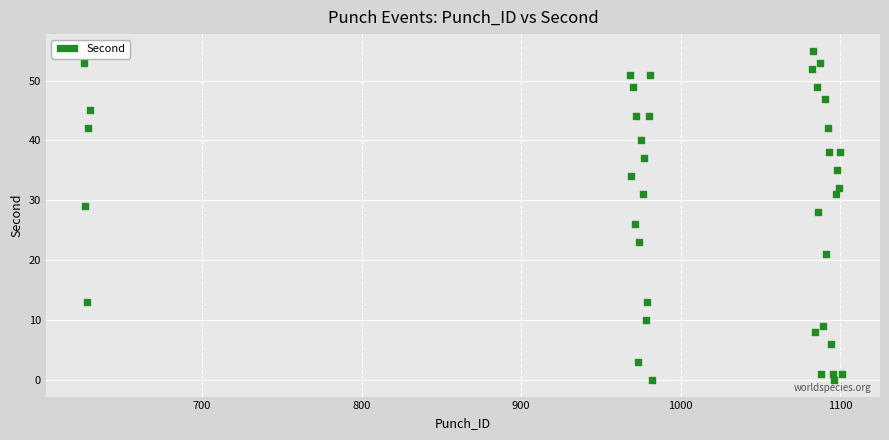

What is the range of X values (max minus min)?

475